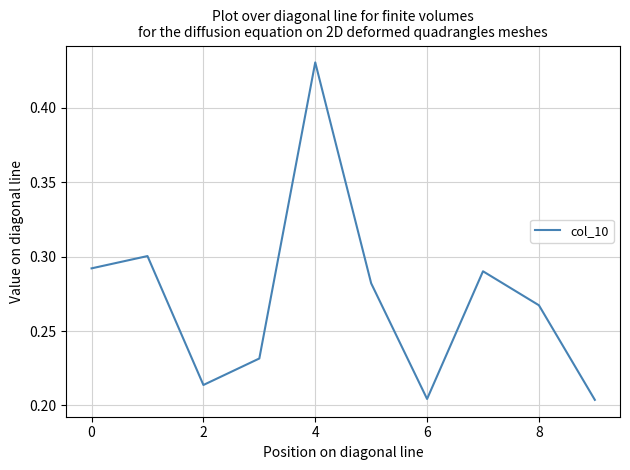

Reading right to left, list all the values displayed in this chart.

0.2	0.3	0.3	0.2	0.3	0.4	0.2	0.2	0.3	0.3